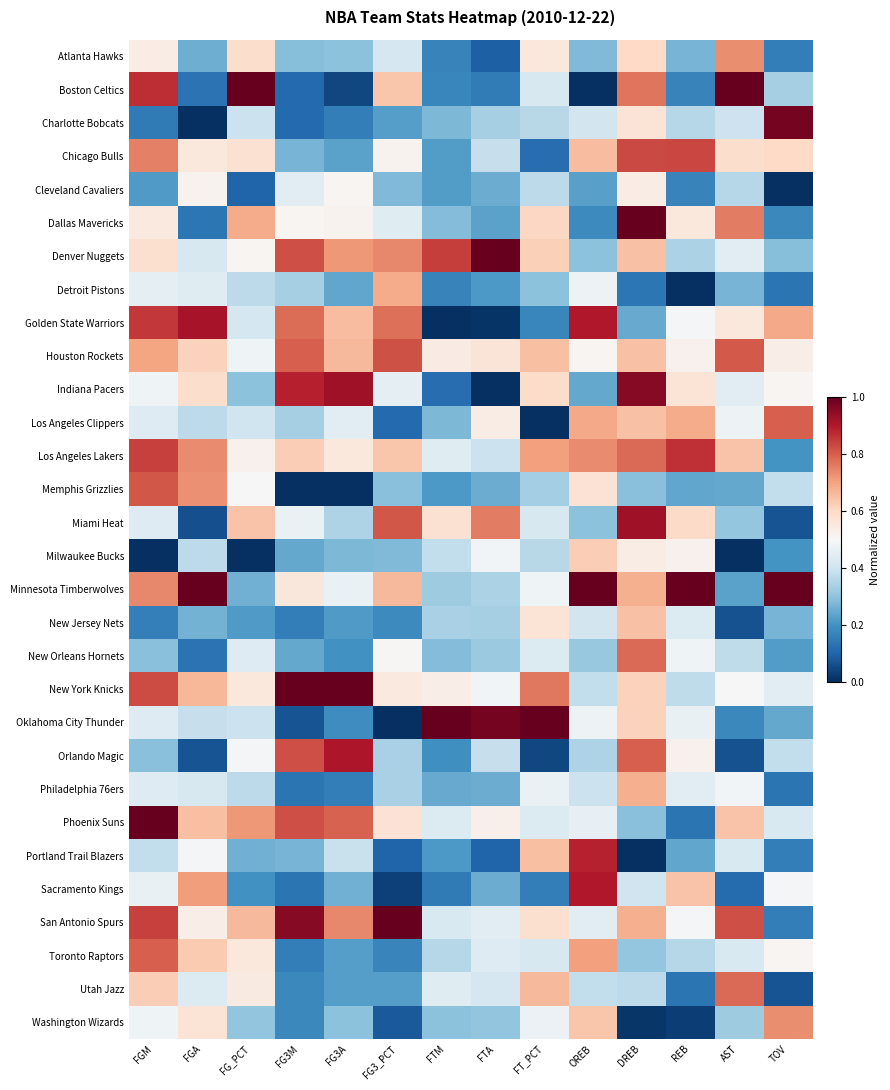

Which label corresponds to the largest value in the chart?

FG_PCT